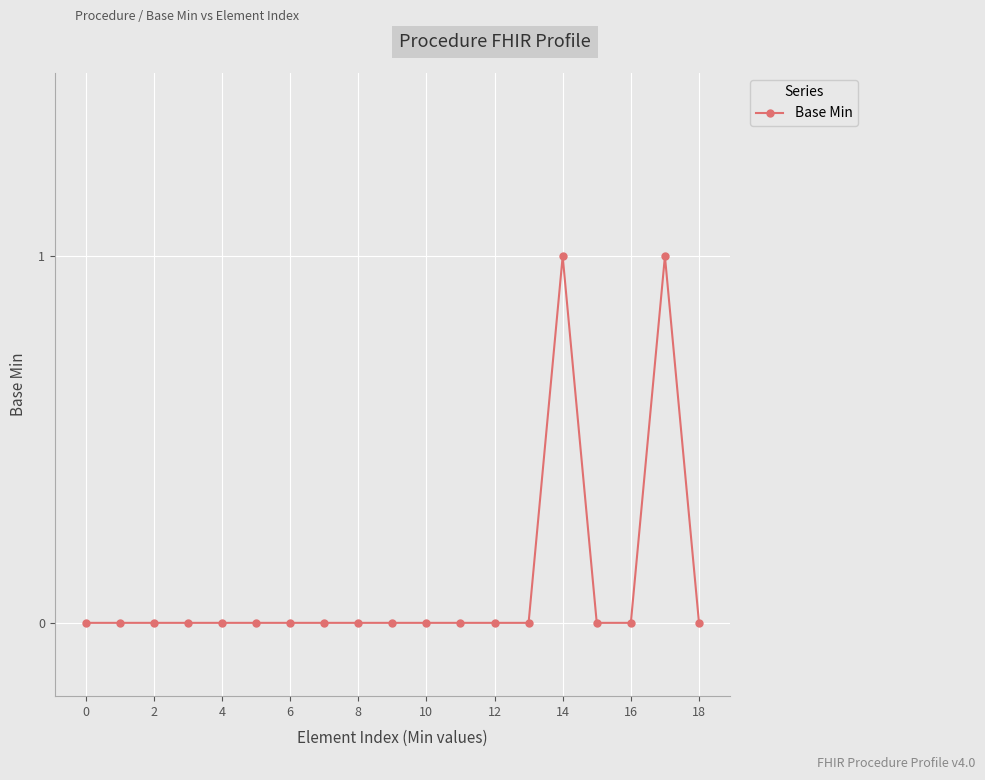

Reading left to right, transcribe all the data shown in this chart.

0	0	0	0	0	0	0	0	0	0	0	0	0	0	1	0	0	1	0